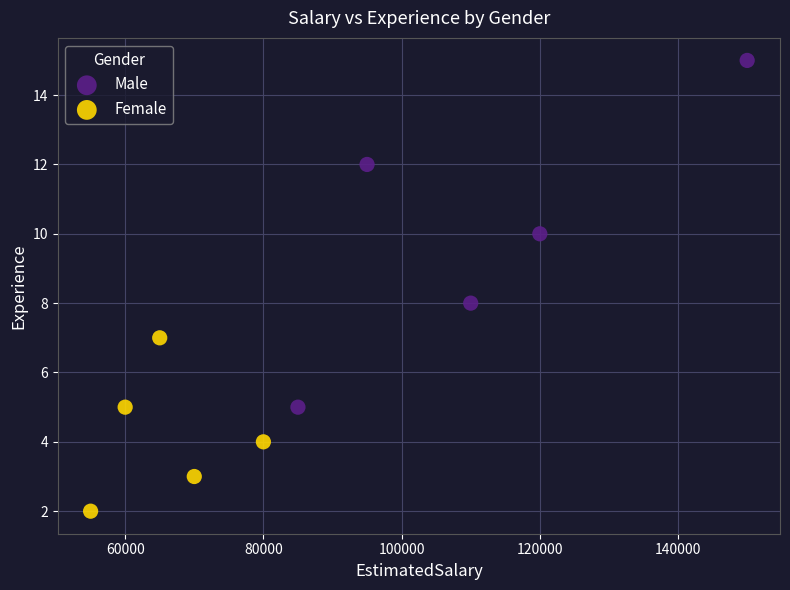

Which series reaches the minimum Y coordinate?

Female